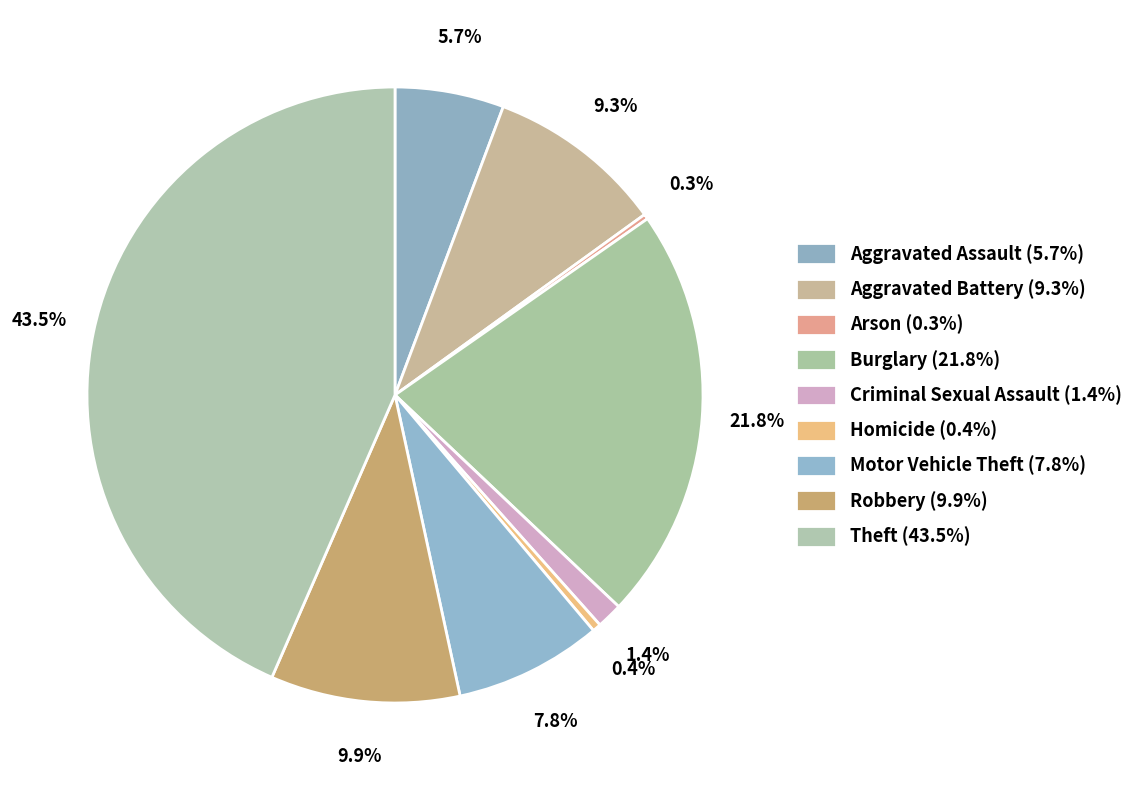

The Arson slice represents 9% of the pie. True or false?

False